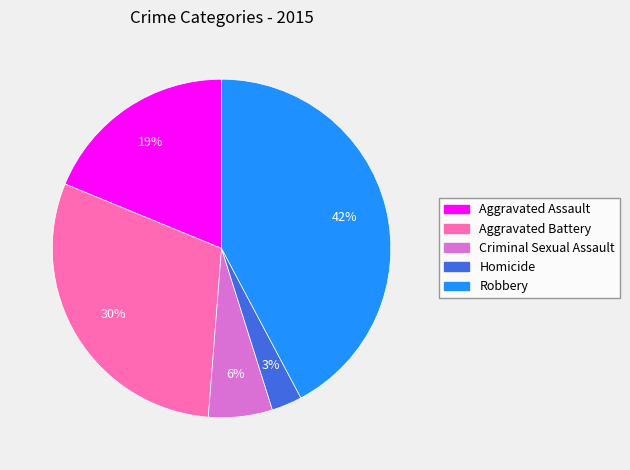

What percentage is the Homicide slice, to the nearest percent?

3%